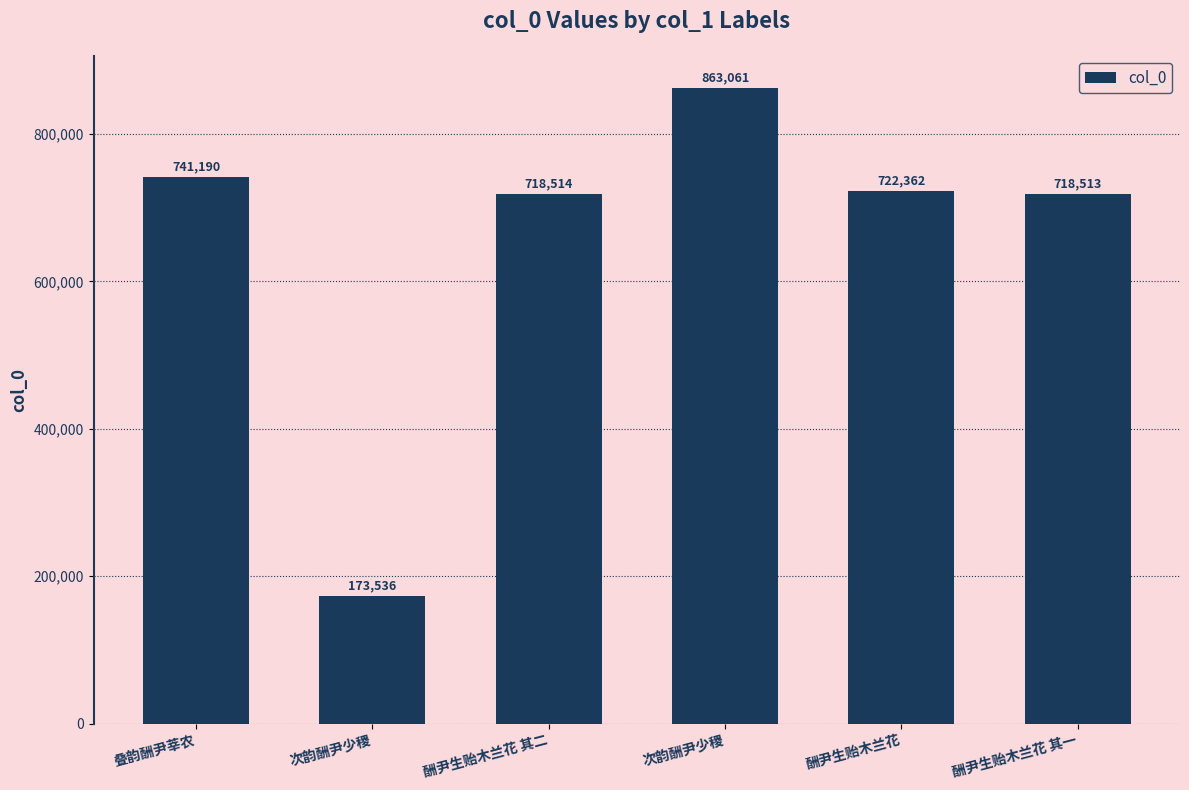

Rank the categories by value from highest to lowest.

次韵酬尹少稷, 叠韵酬尹莘农, 酬尹生贻木兰花, 酬尹生贻木兰花 其二, 酬尹生贻木兰花 其一, 次韵酬尹少稷